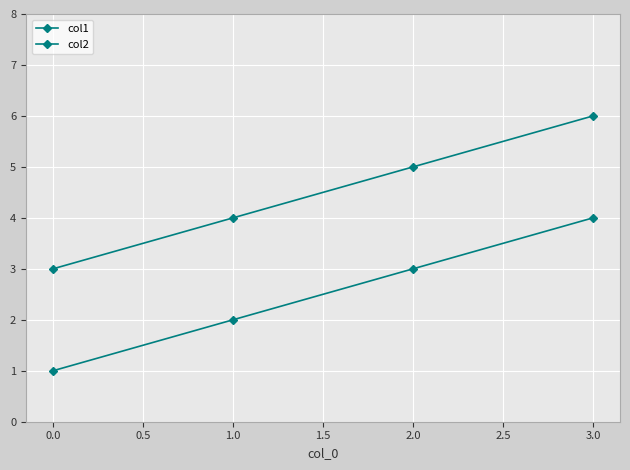

Count the number of data series in this chart.

2